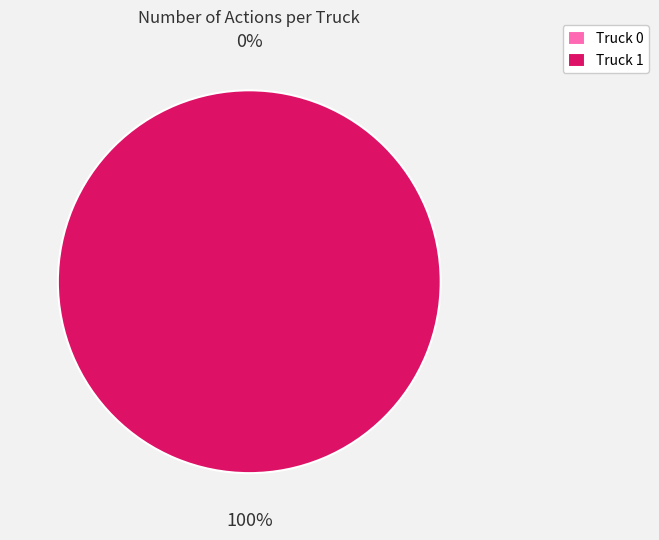

How many slices are in this pie chart?

2